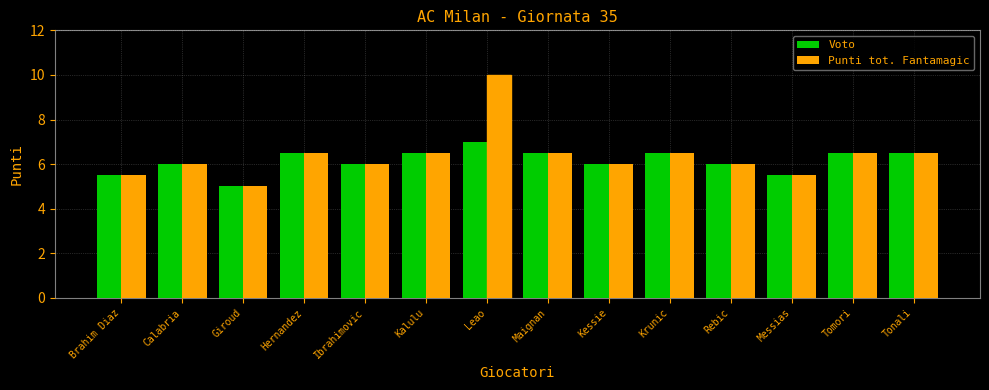

Reading right to left, extract all data points from this chart.

Voto: 6.5	6.5	5.5	6.0	6.5	6.0	6.5	7.0	6.5	6.0	6.5	5.0	6.0	5.5
Punti tot. Fantamagic: 6.5	6.5	5.5	6.0	6.5	6.0	6.5	10.0	6.5	6.0	6.5	5.0	6.0	5.5